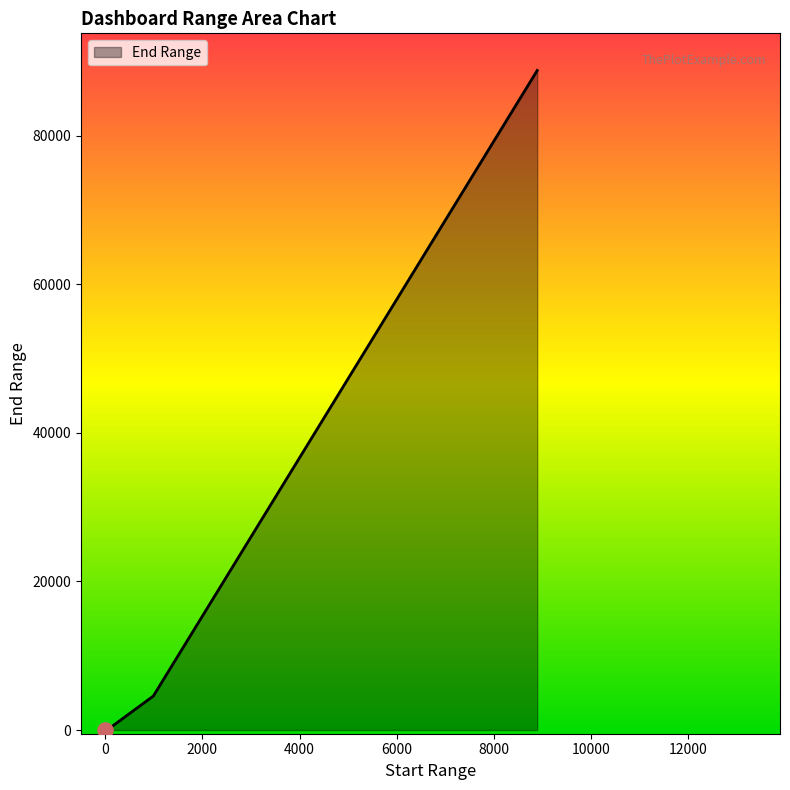

What is the greatest value displayed?

88776